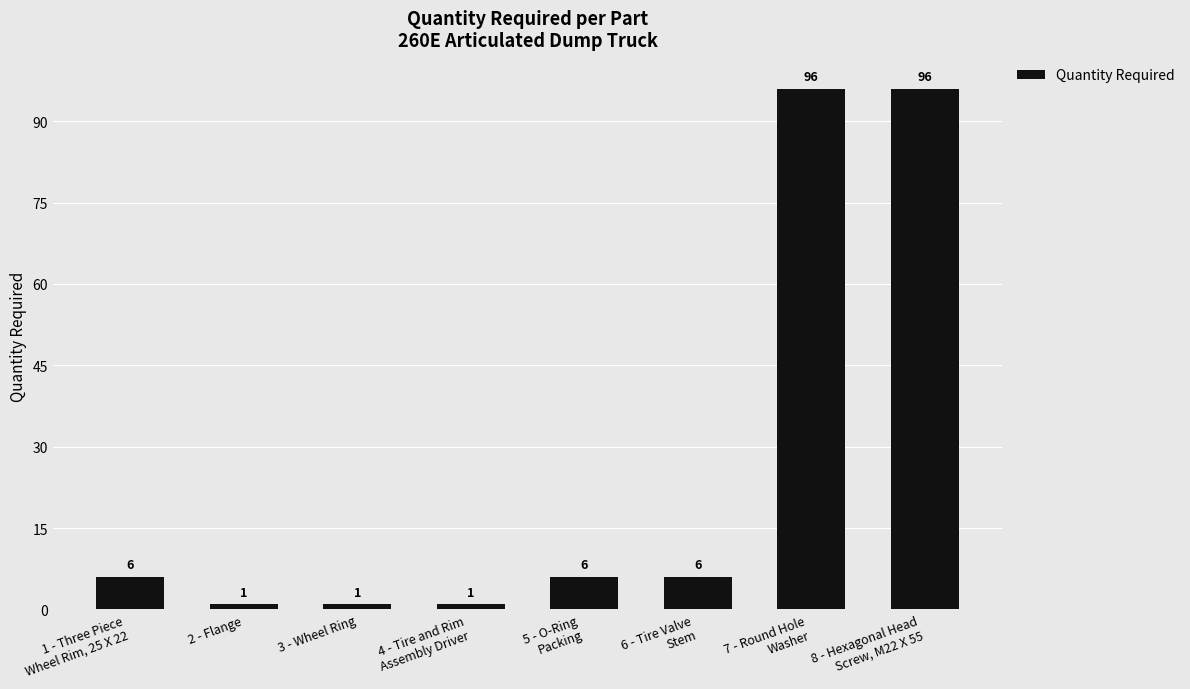

How many bars are there in total?

8